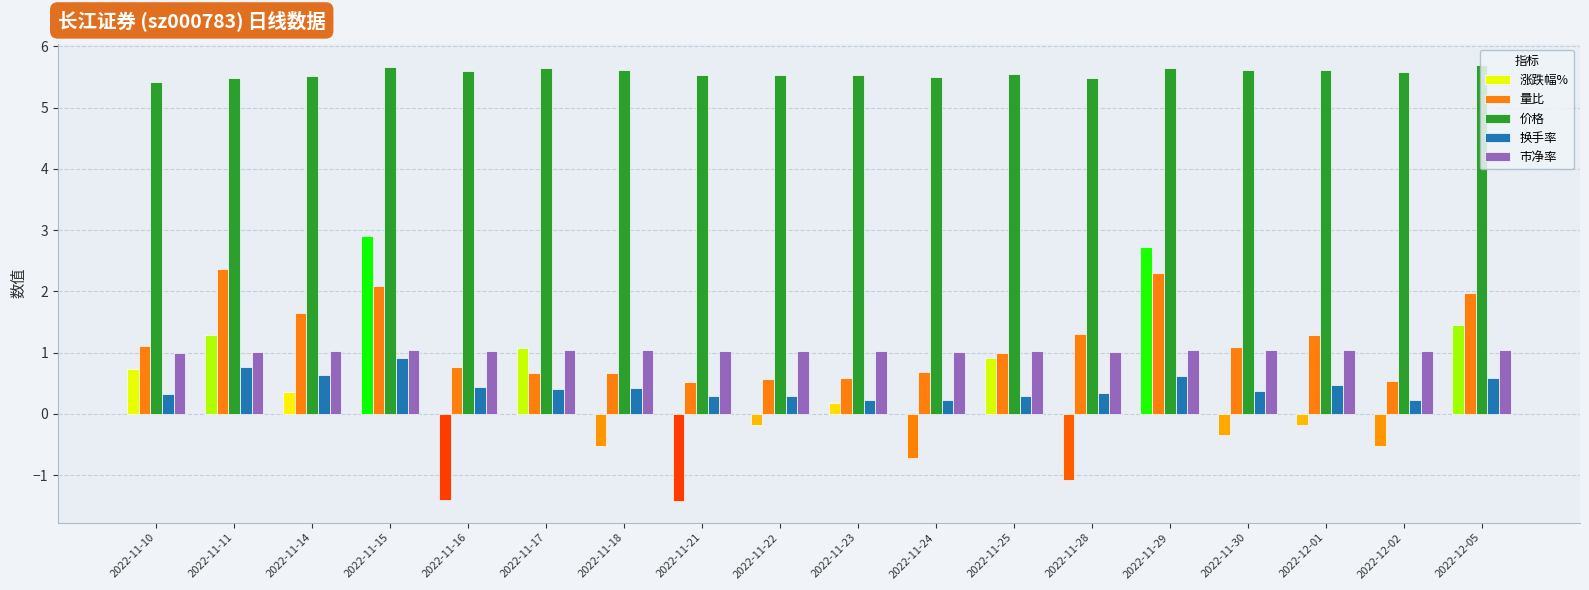

True or false: 换手率 has a value of 0.9 at 2022-11-14.

False